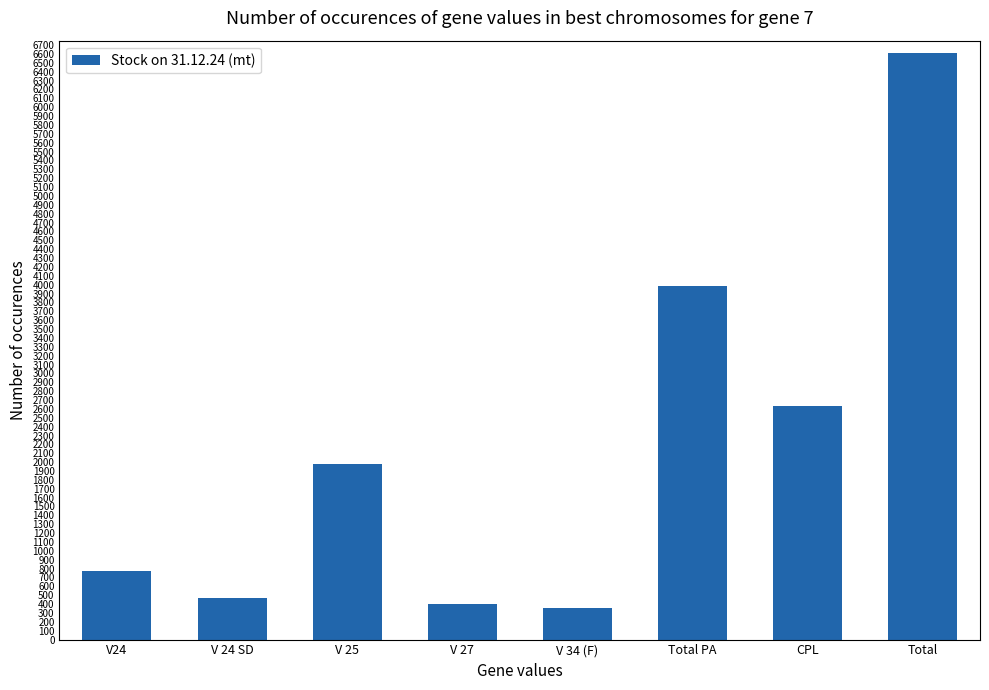

What is the smallest value displayed?

360.4